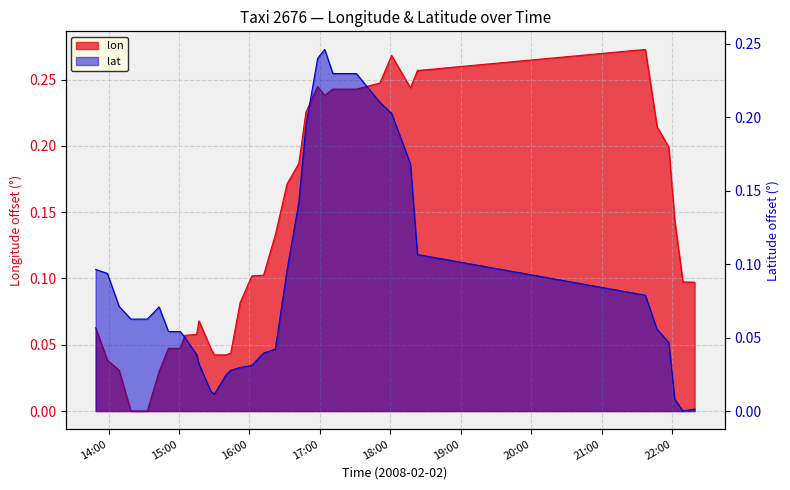

Reading left to right, list all the values displayed in this chart.

lon: 0.1	0.0	0.0	0.0	0.0	0.0	0.0	0.0	0.1	0.1	0.1	0.0	0.0	0.0	0.0	0.1	0.1	0.1	0.1	0.2	0.2	0.2	0.2	0.2	0.2	0.2	0.2	0.3	0.2	0.3	0.3	0.2	0.2	0.1	0.1	0.1
lat: 0.1	0.1	0.1	0.1	0.1	0.1	0.1	0.1	0.1	0.0	0.0	0.0	0.0	0.0	0.0	0.0	0.0	0.0	0.0	0.1	0.1	0.2	0.2	0.2	0.2	0.2	0.2	0.2	0.2	0.1	0.1	0.1	0.0	0.0	0.0	0.0